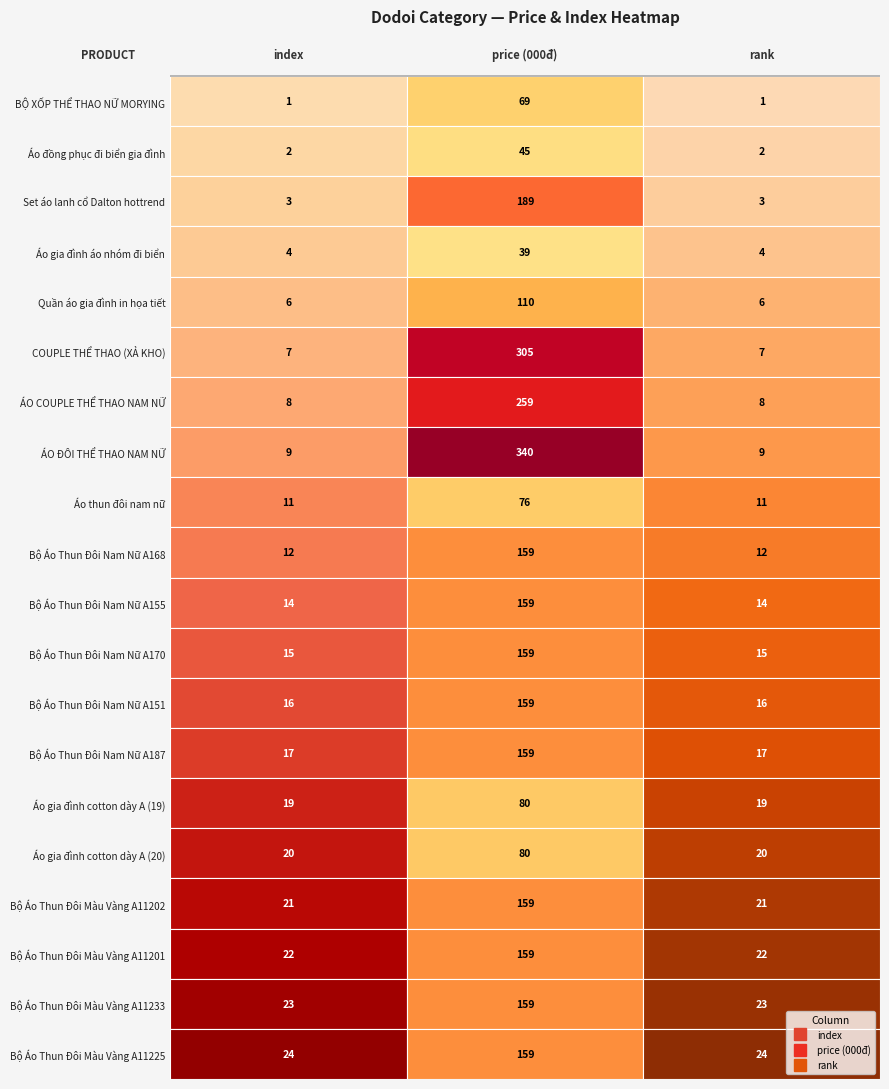

How many data points does each series have?

20